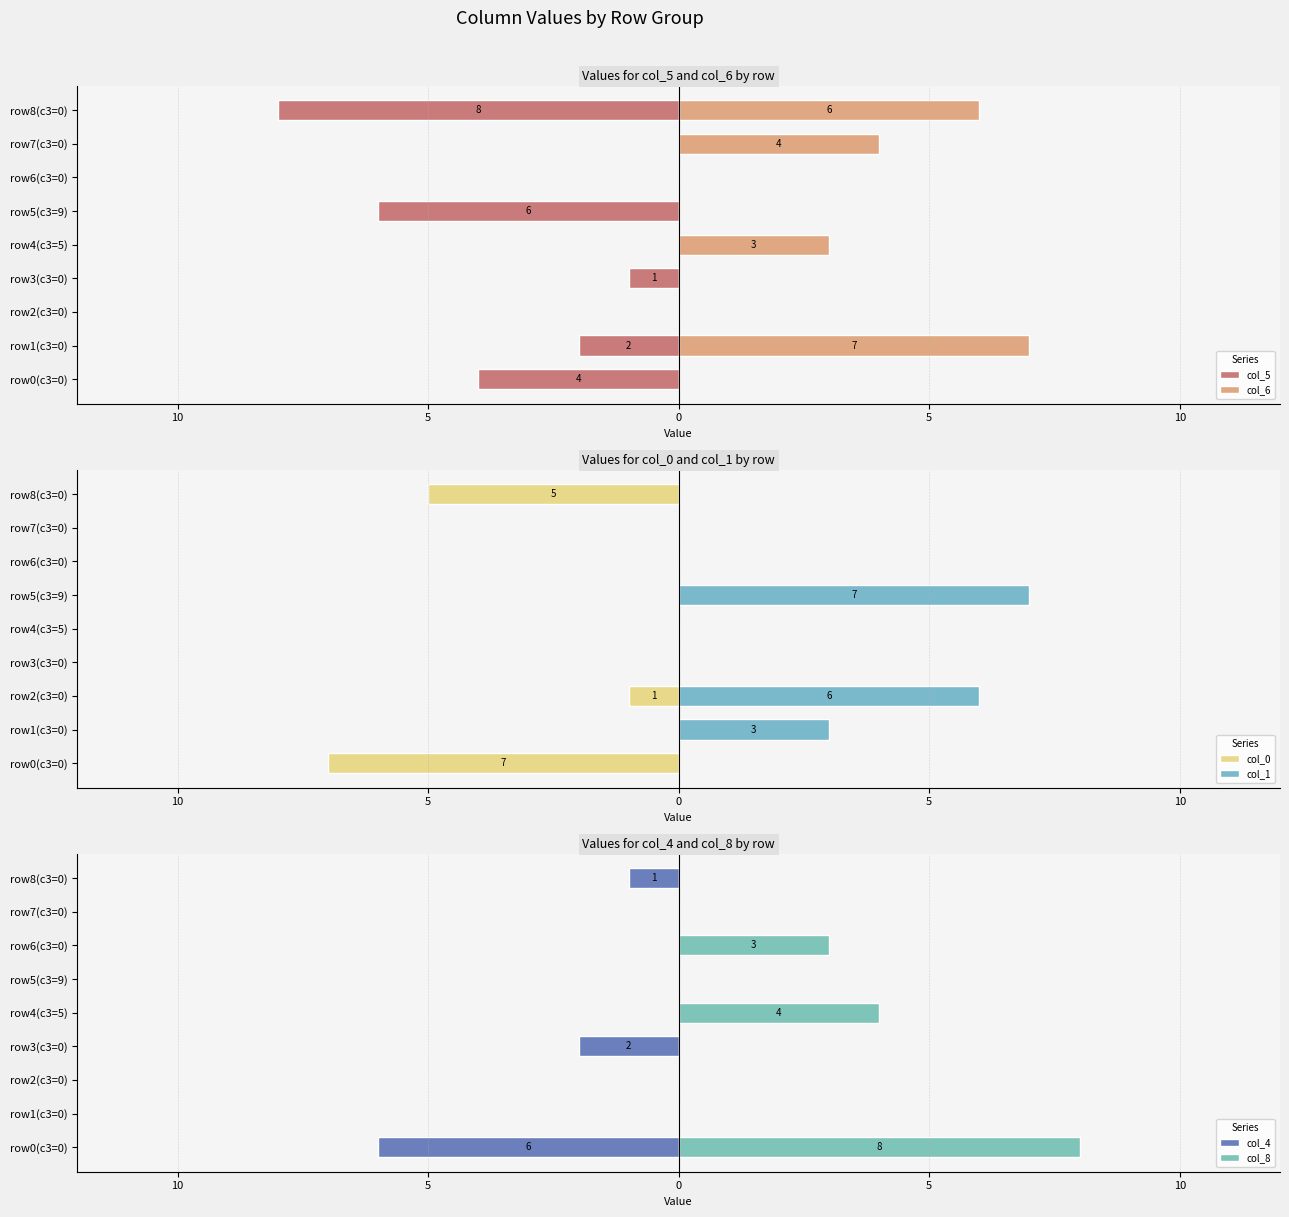

How many values in col_5 are below zero?

5